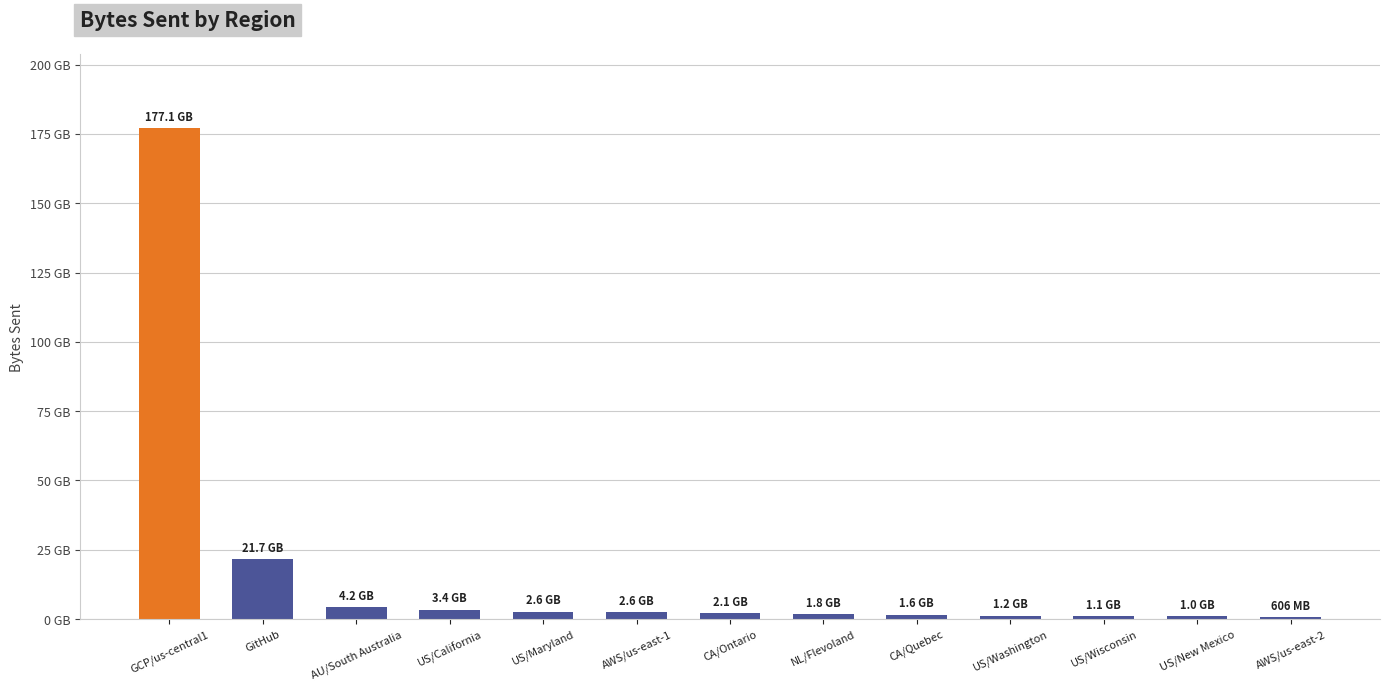

Rank the categories by value from lowest to highest.

AWS/us-east-2, US/New Mexico, US/Wisconsin, US/Washington, CA/Quebec, NL/Flevoland, CA/Ontario, AWS/us-east-1, US/Maryland, US/California, AU/South Australia, GitHub, GCP/us-central1